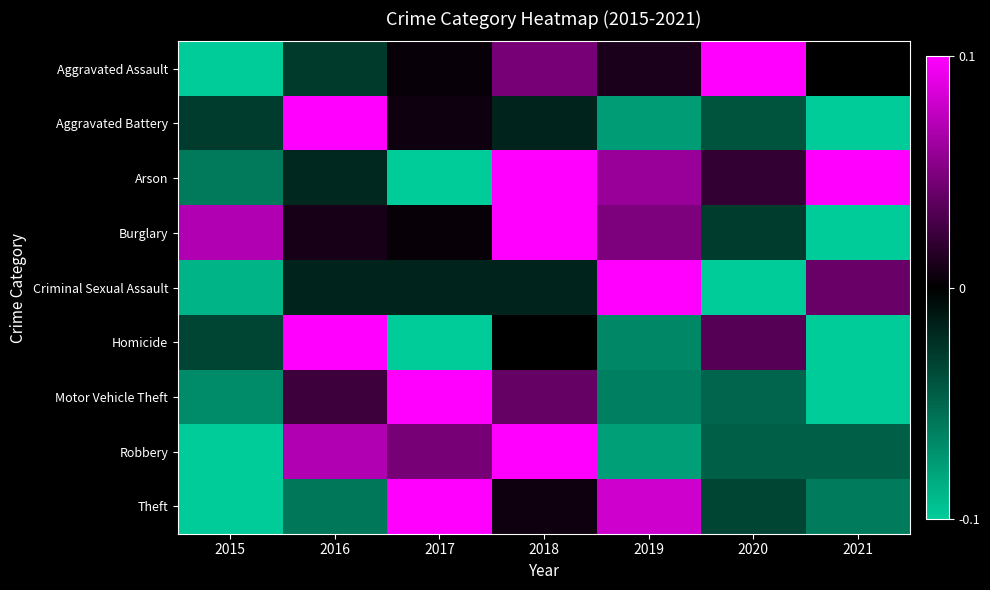

At which category is the sum across all series the highest?

2018